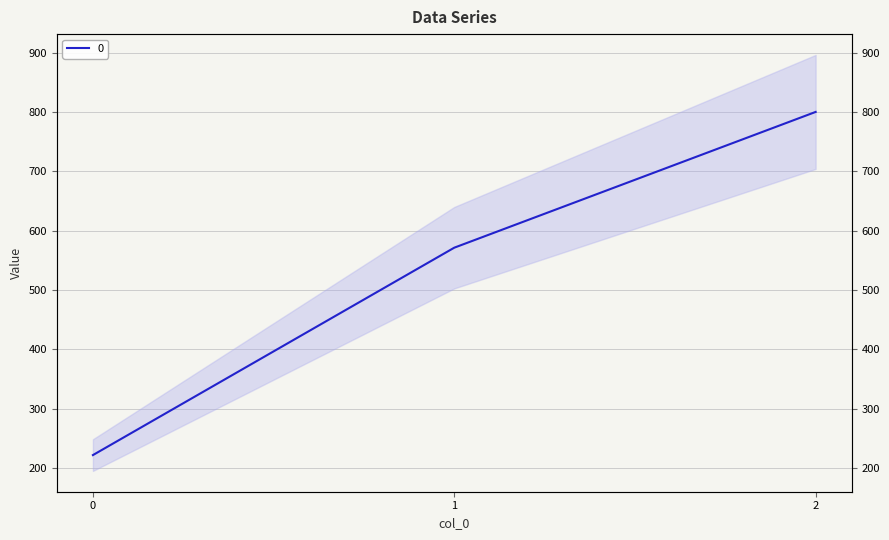

How many distinct data groups are displayed?

1